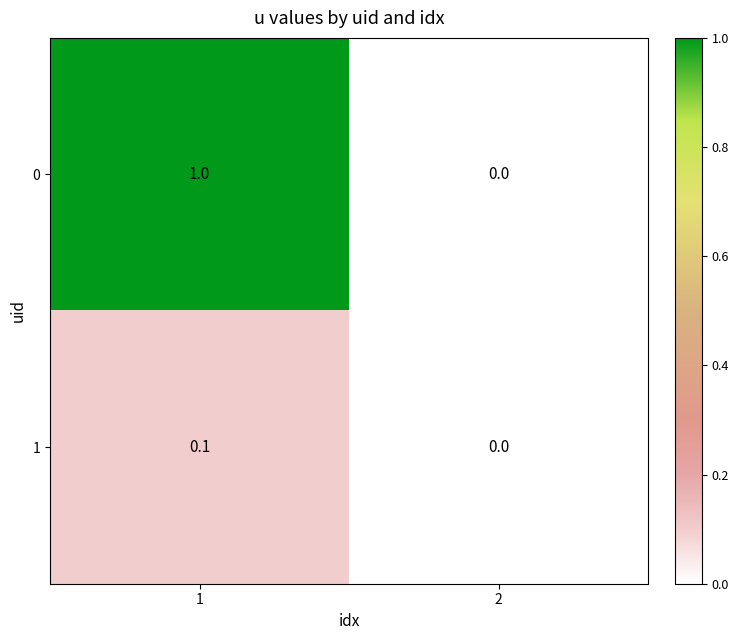

Rank the series by their maximum value, from highest to lowest.

0, 1